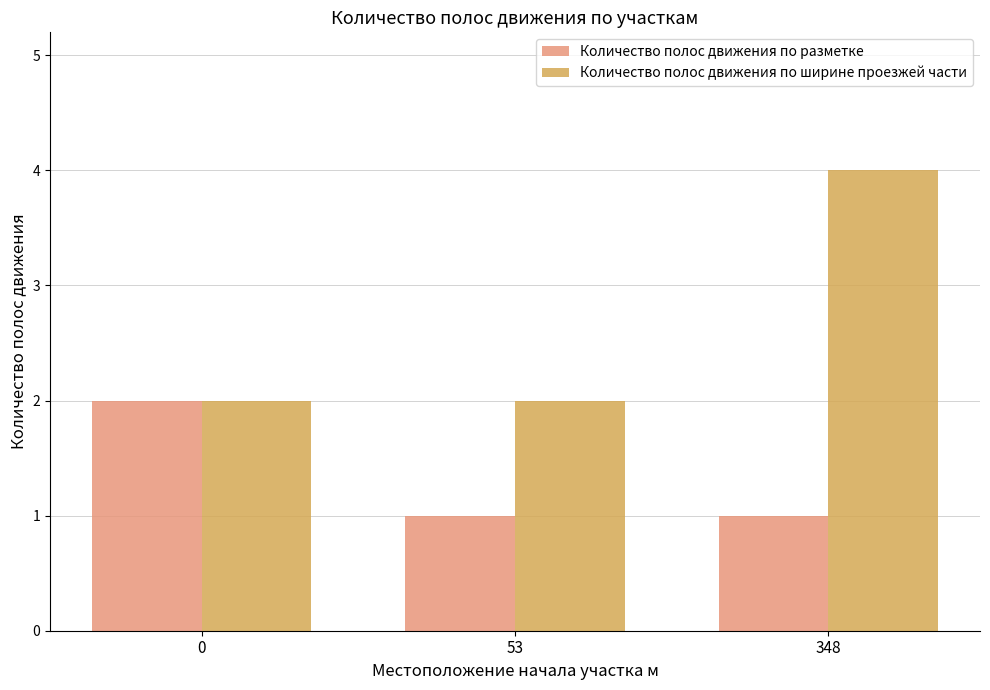

What are all the series names shown in the legend?

Количество полос движения по разметке, Количество полос движения по ширине проезжей части